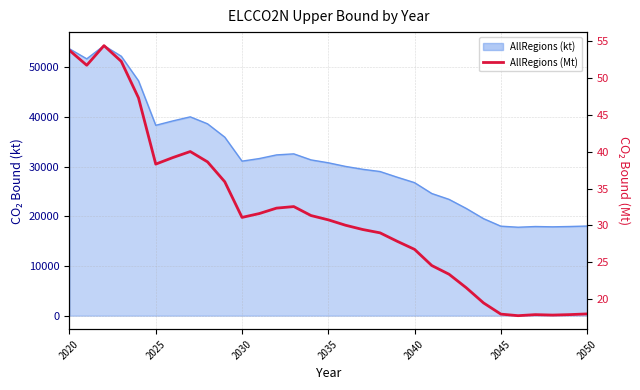

Is it true that the value at 21 is 40.0?

False